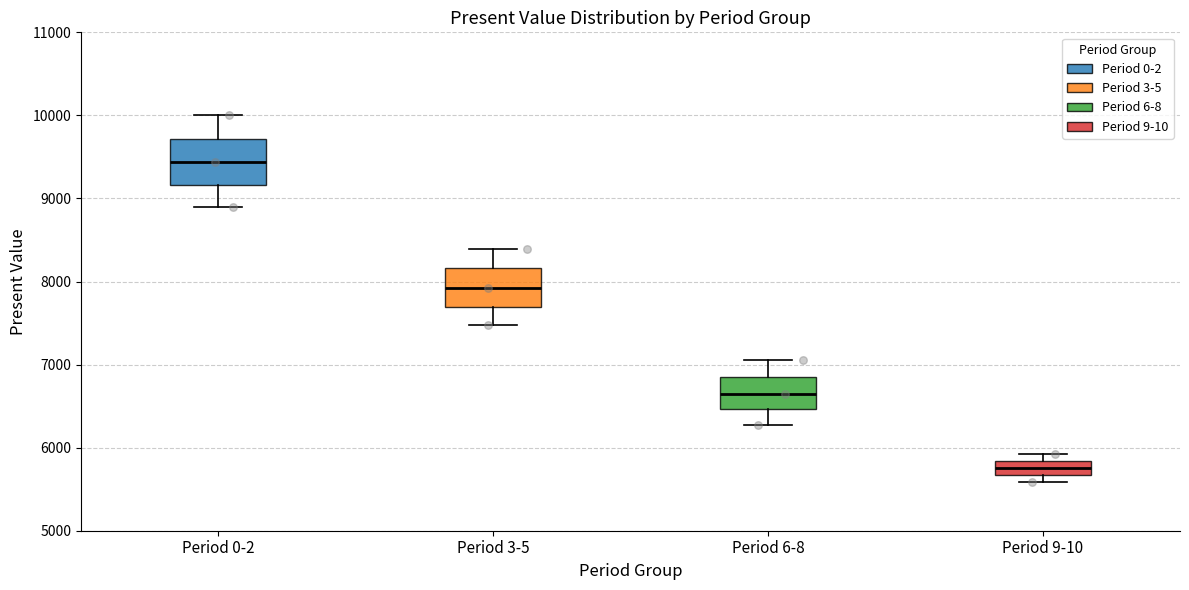

Which box has the highest median line?

Period 0-2